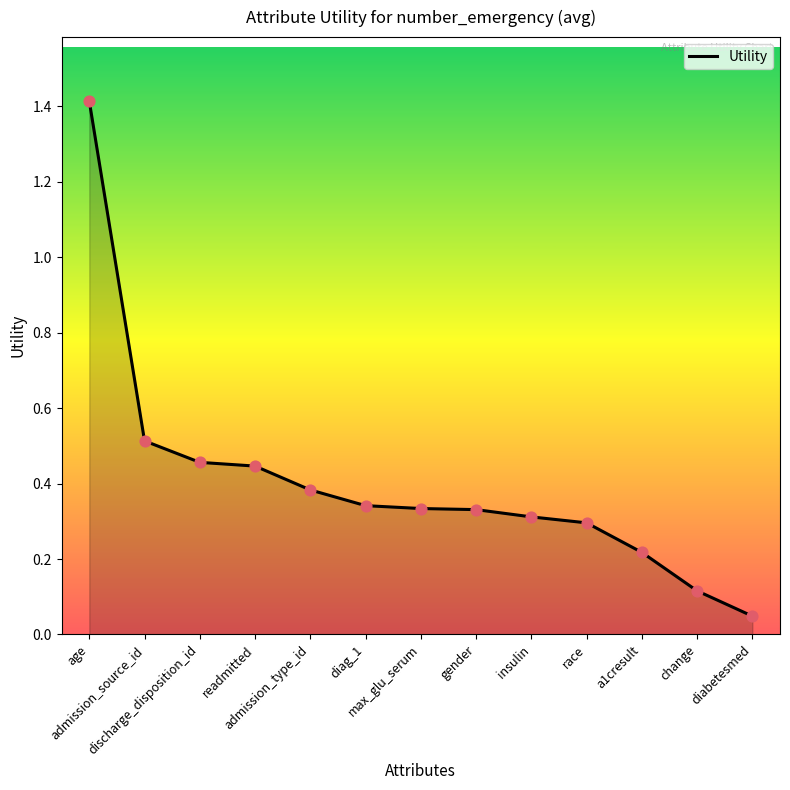

Between a1cresult and admission_type_id, which is larger?

admission_type_id